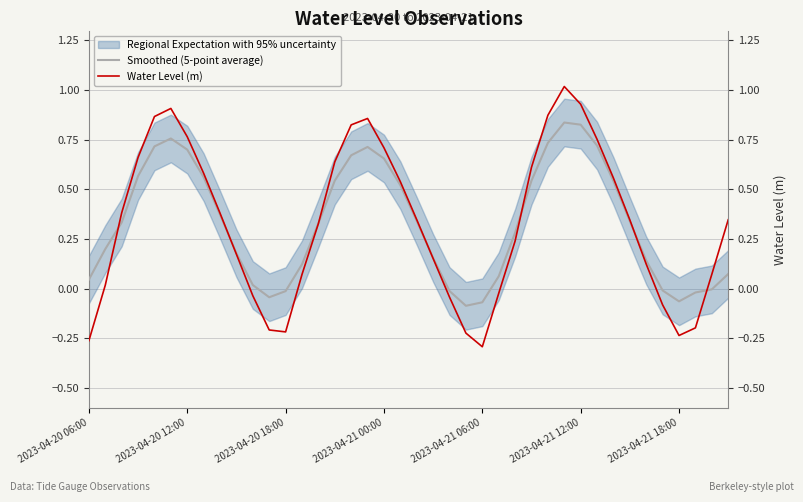

List the series in order of their overall mean, highest first.

Smoothed (5-point average), Water Level (m)